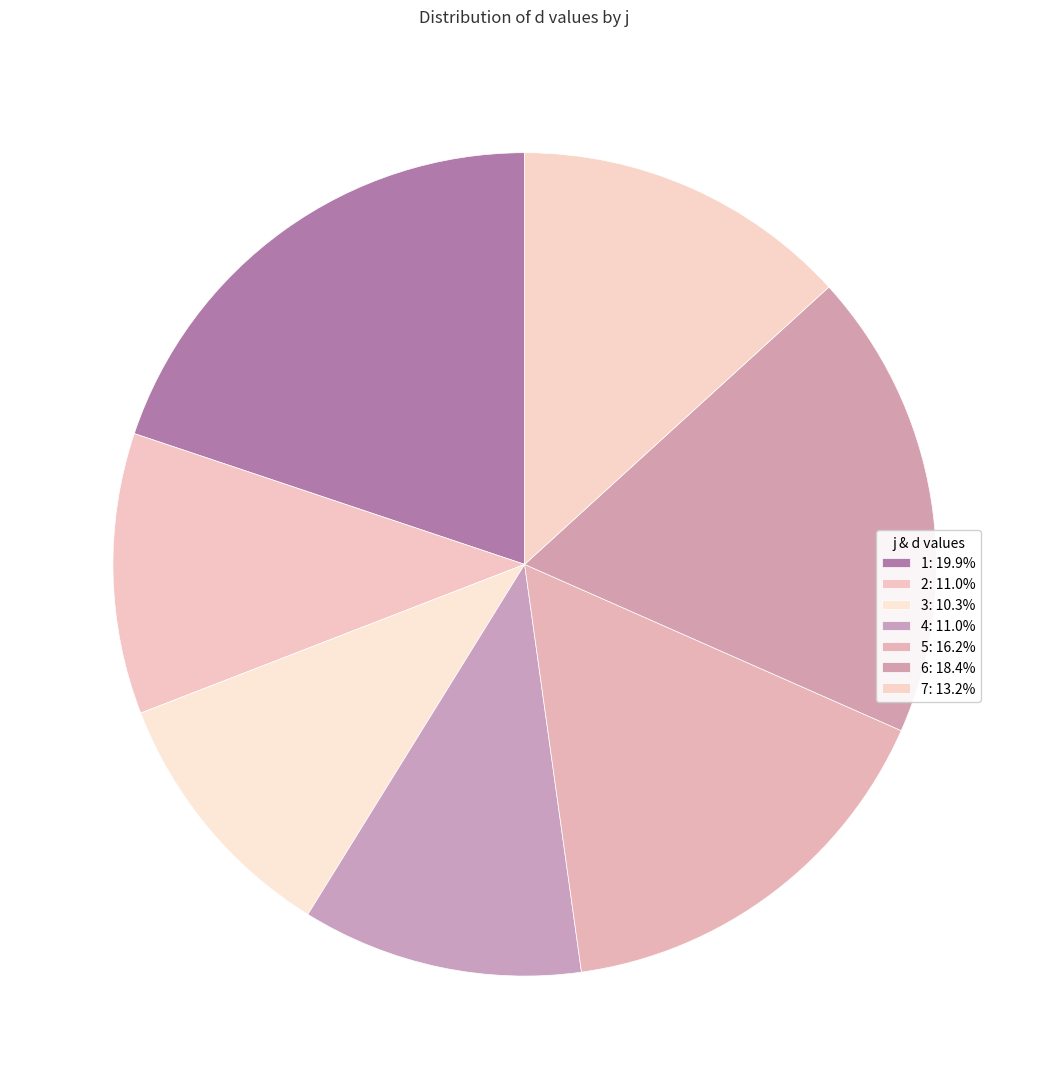

How many segments does this pie chart have?

7